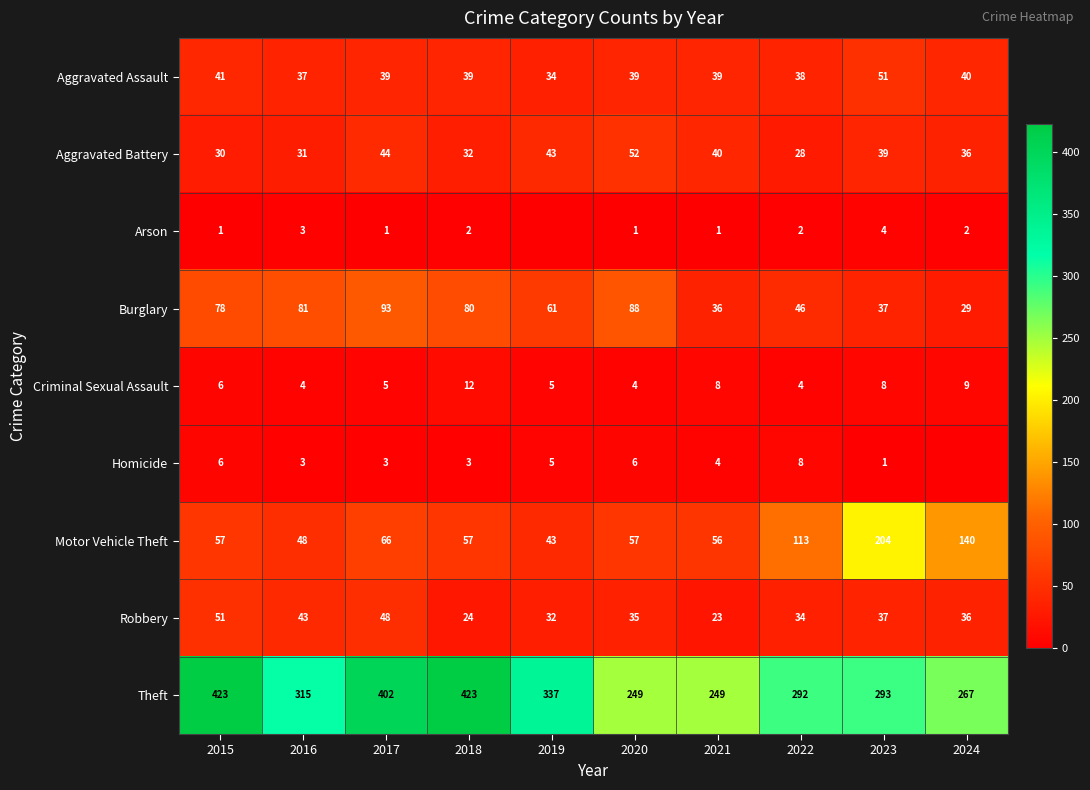

Where does the Aggravated Battery series first go above 39?

2017